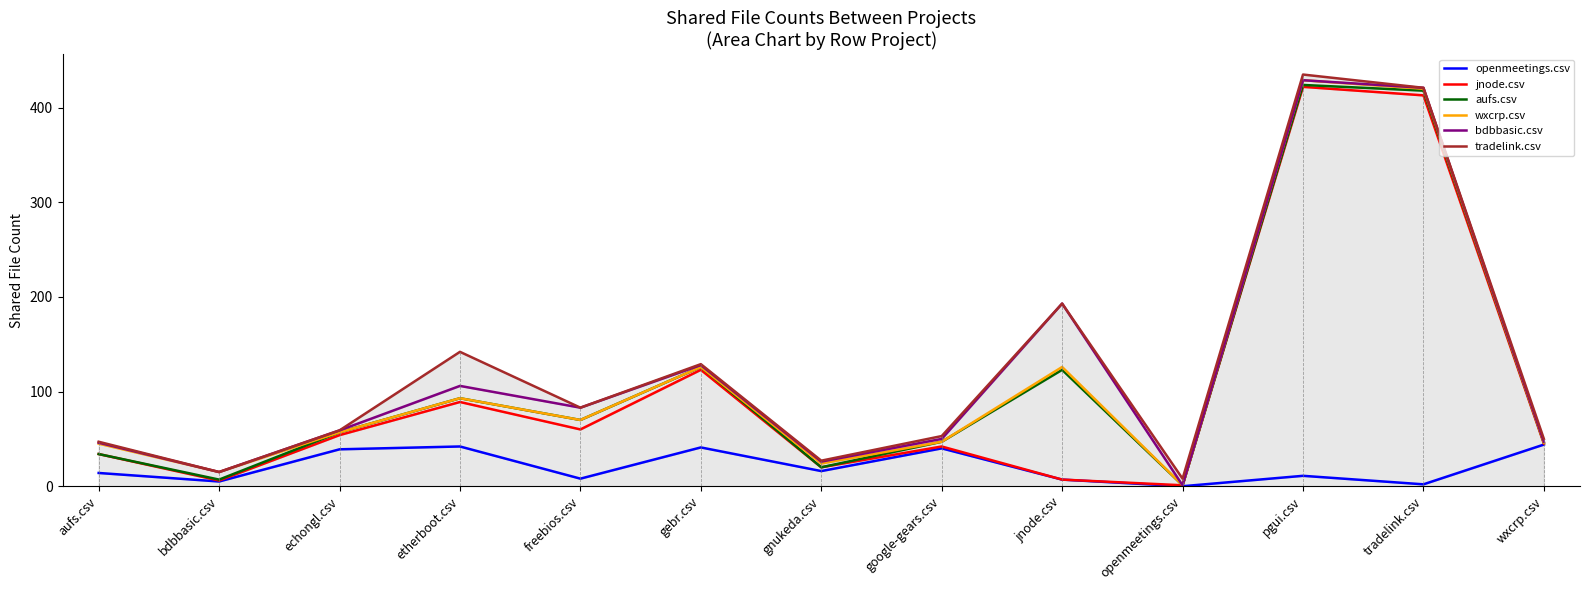

What is the difference between the second highest and second lowest values in the openmeetings.csv series?

40